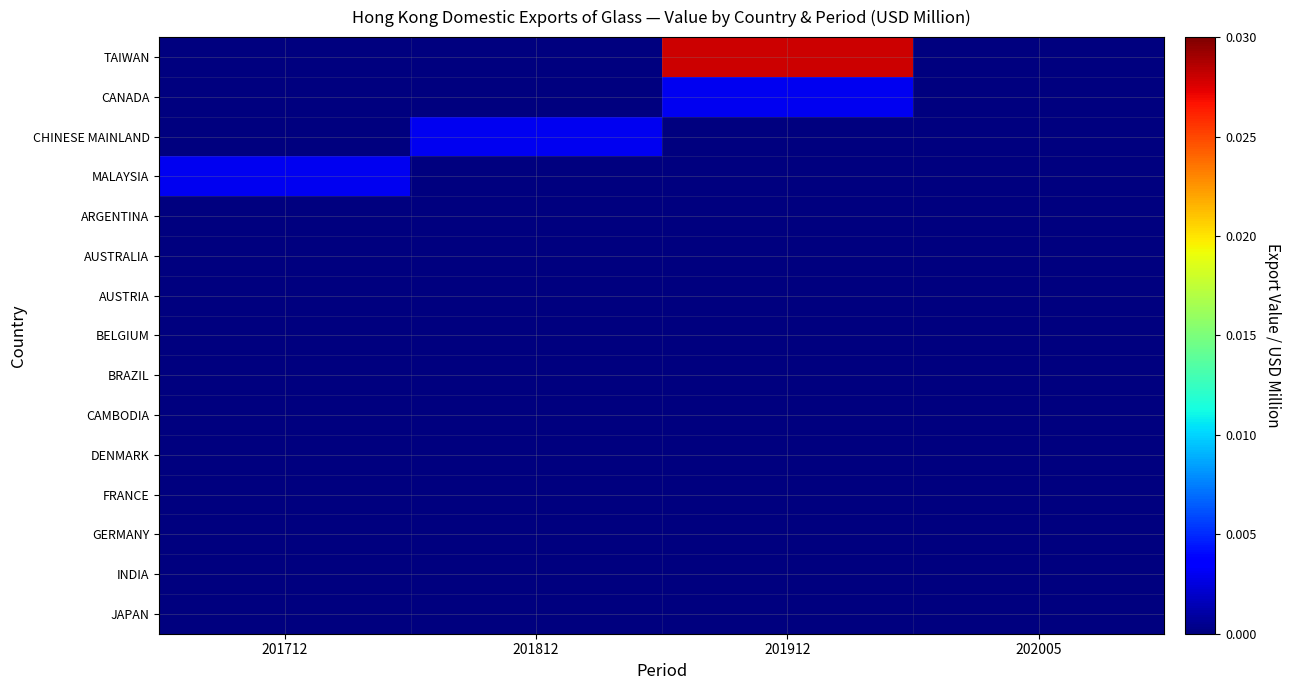

Which has a higher value, 201712 or 201912?

201912